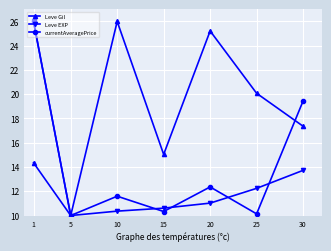

How many lines are shown in the chart?

3